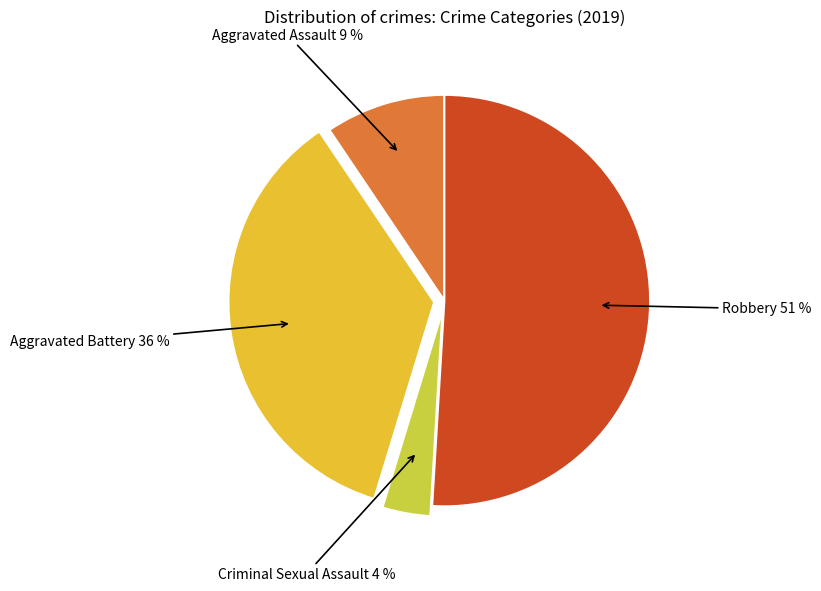

Count the number of slices in the pie.

4